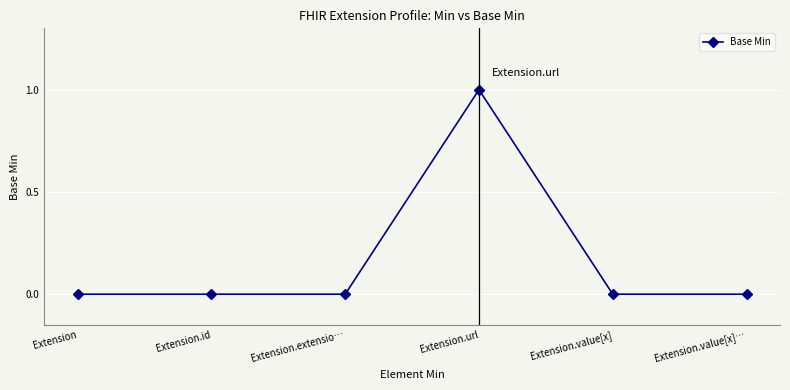

How many distinct data groups are displayed?

1